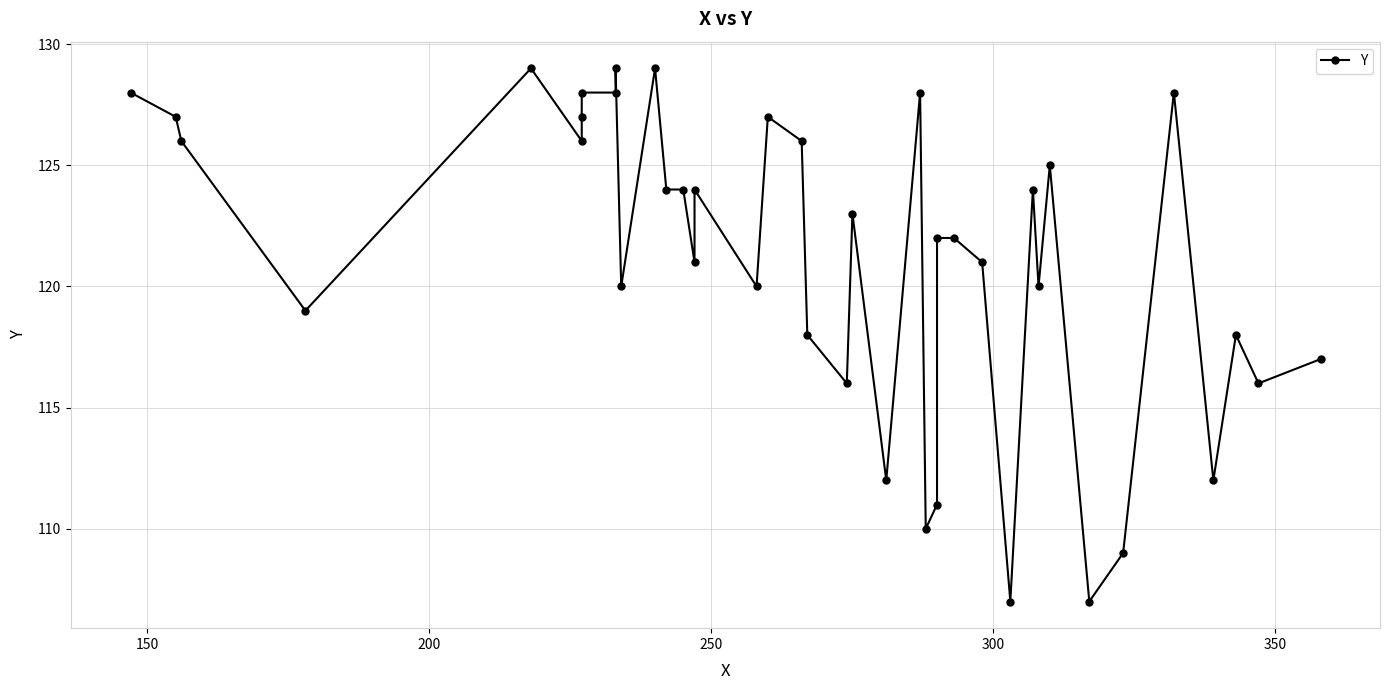

Is it true that the value at 13 is 45?

False